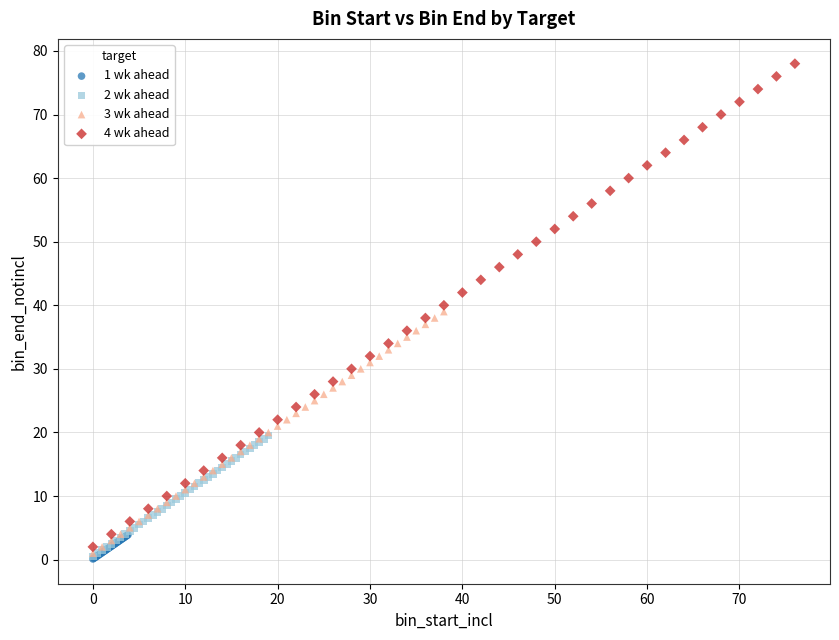

What are all the series names shown in the legend?

1 wk ahead, 2 wk ahead, 3 wk ahead, 4 wk ahead